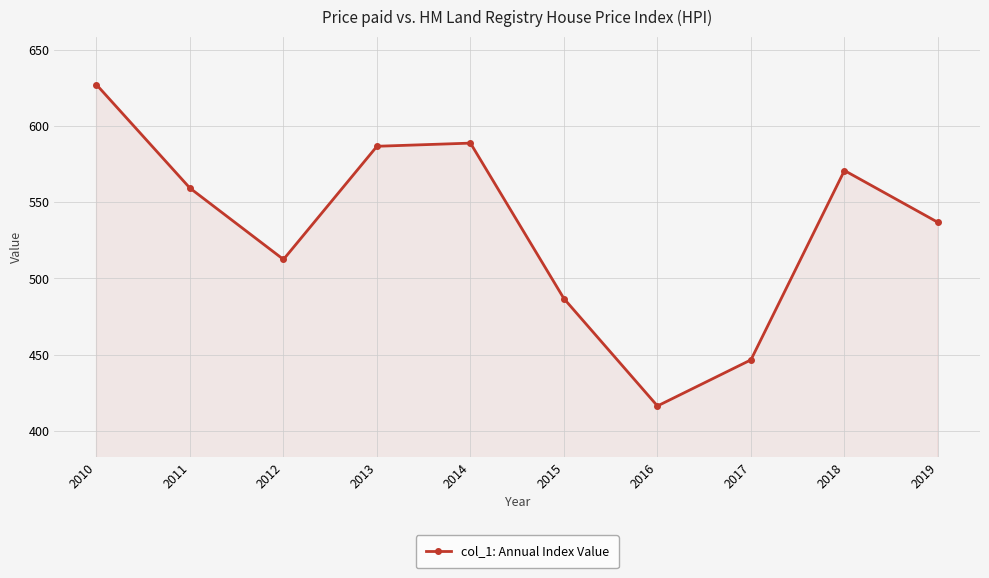

Which label corresponds to the smallest value in the chart?

2016